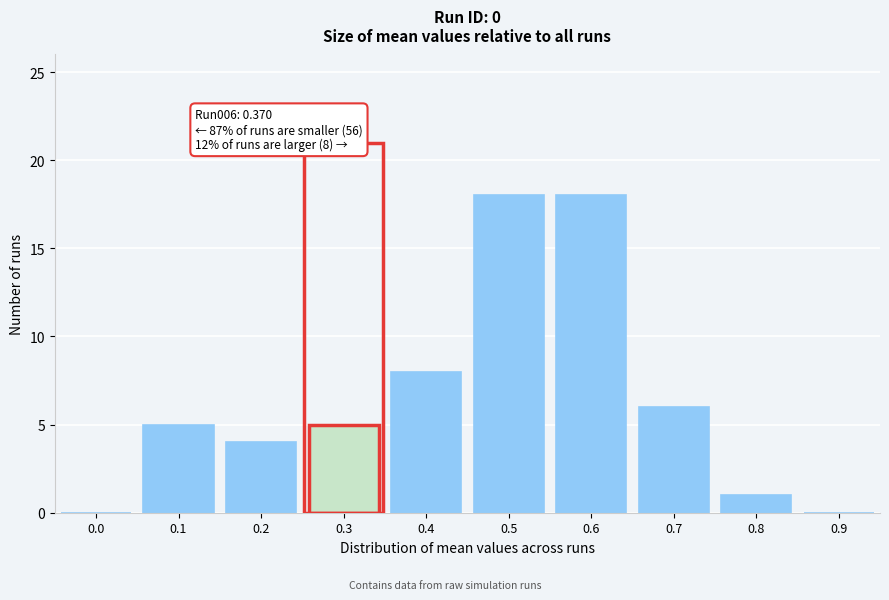

Reading right to left, list all the values displayed in this chart.

0.9=0	0.8=1	0.7=6	0.6=18	0.5=18	0.4=8	0.3=5	0.2=4	0.1=5	0.0=0